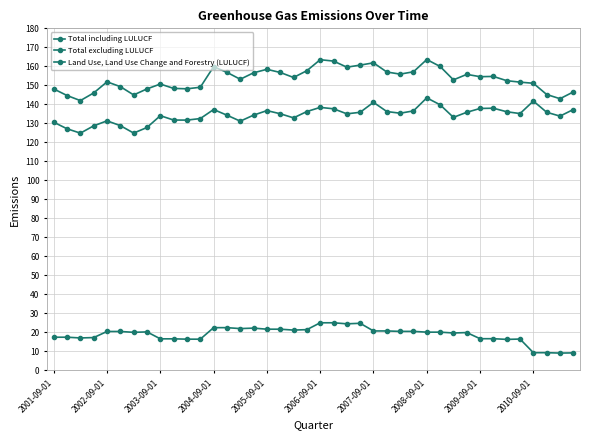

Does the chart have visible grid lines?

Yes